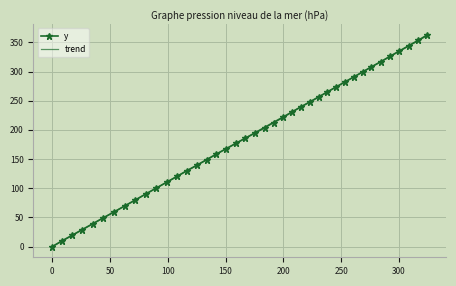

What is the maximum value for trend?

361.7